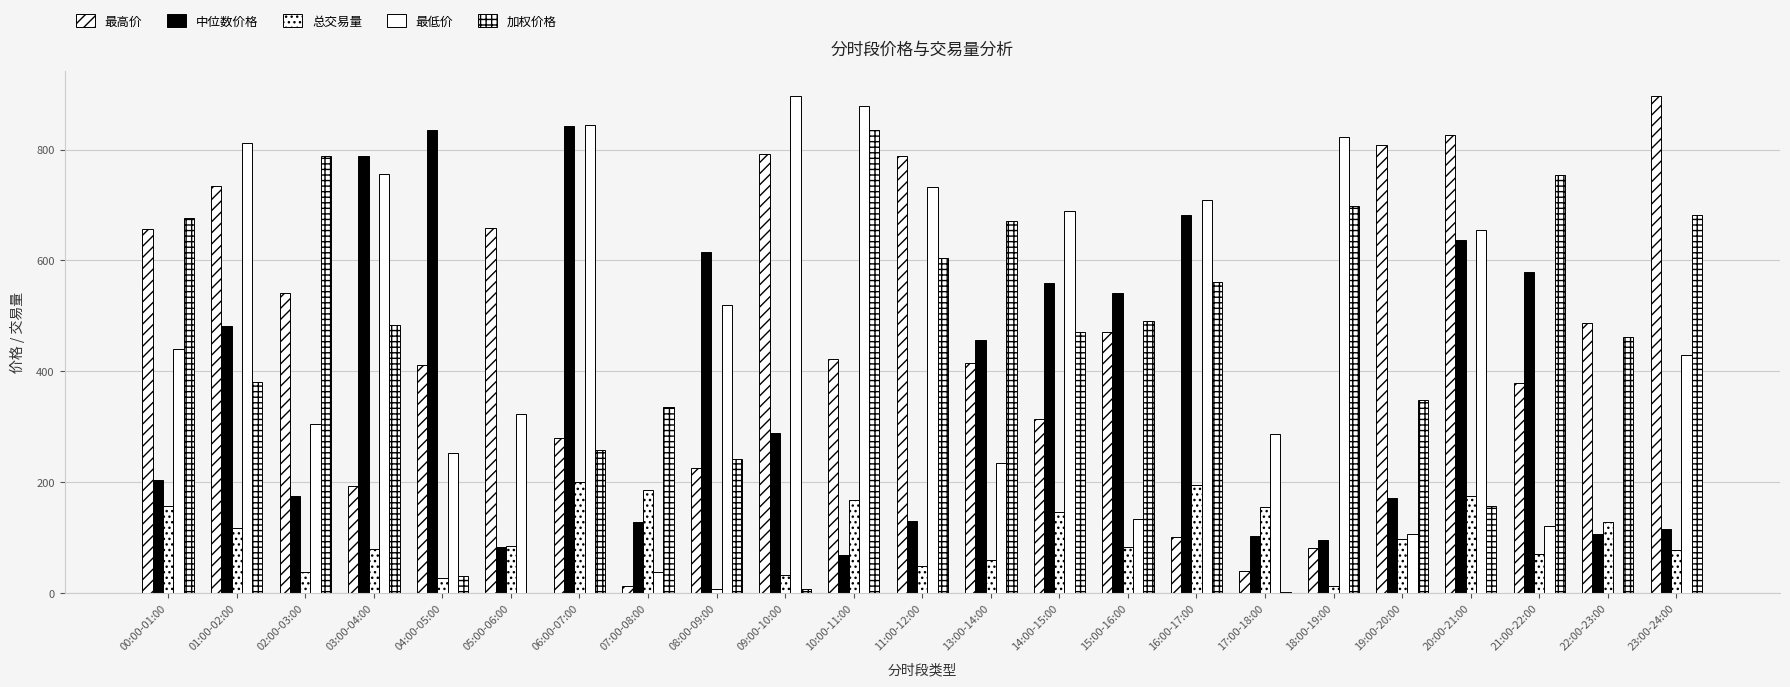

Are the bars horizontal?

No